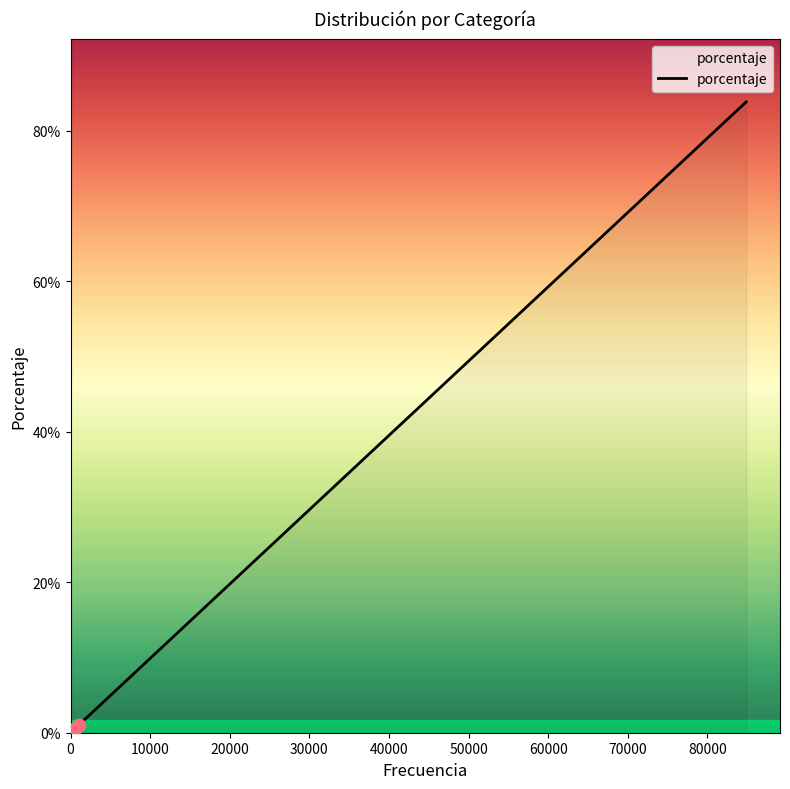

Which has a higher value, 0 or 30000?

30000